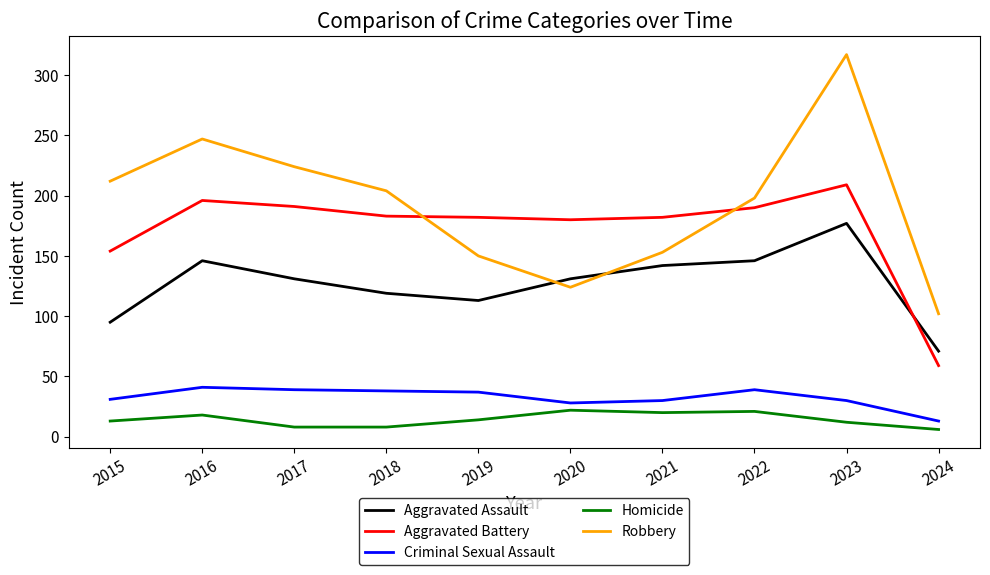

Is the value of Robbery at 2017 greater than the value of Homicide at 2023?

Yes